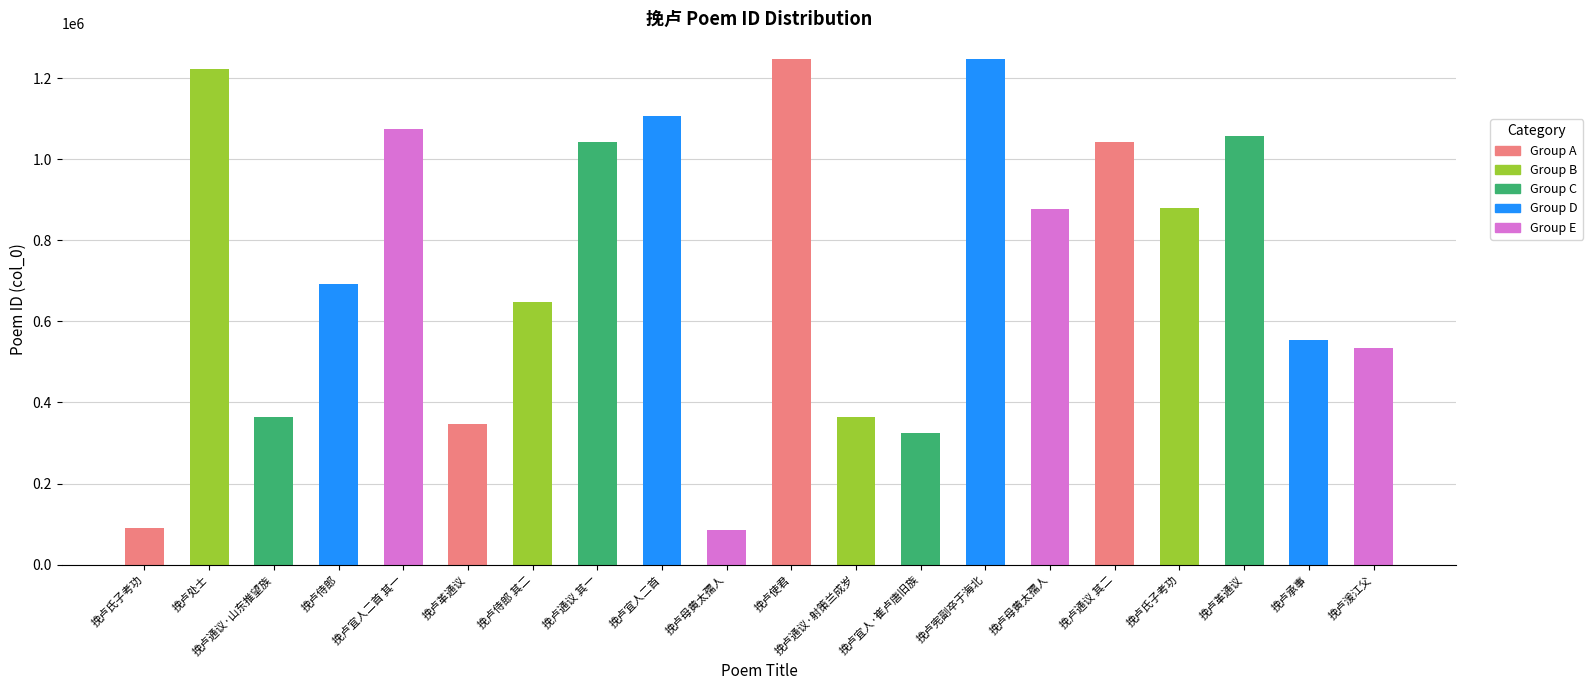

What is the difference between the second highest and second lowest values?

1158171